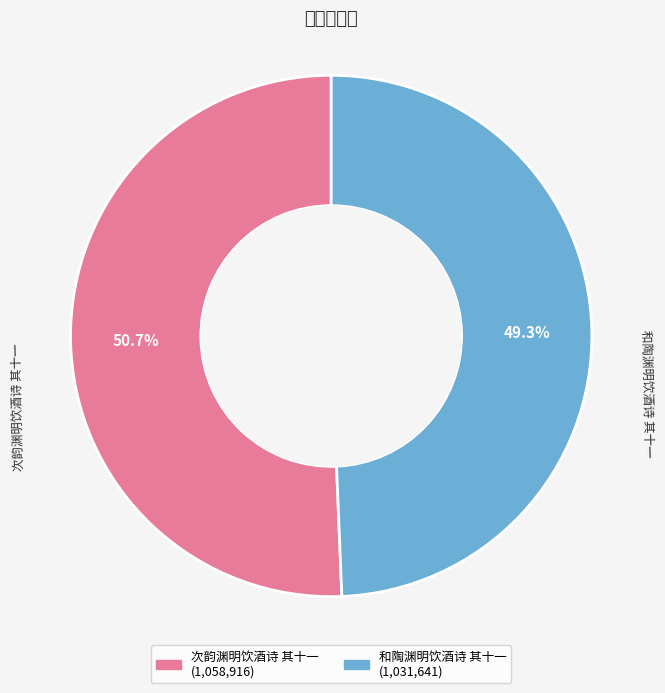

Between 次韵渊明饮酒诗 其十一 and 和陶渊明饮酒诗 其十一, which is larger?

次韵渊明饮酒诗 其十一